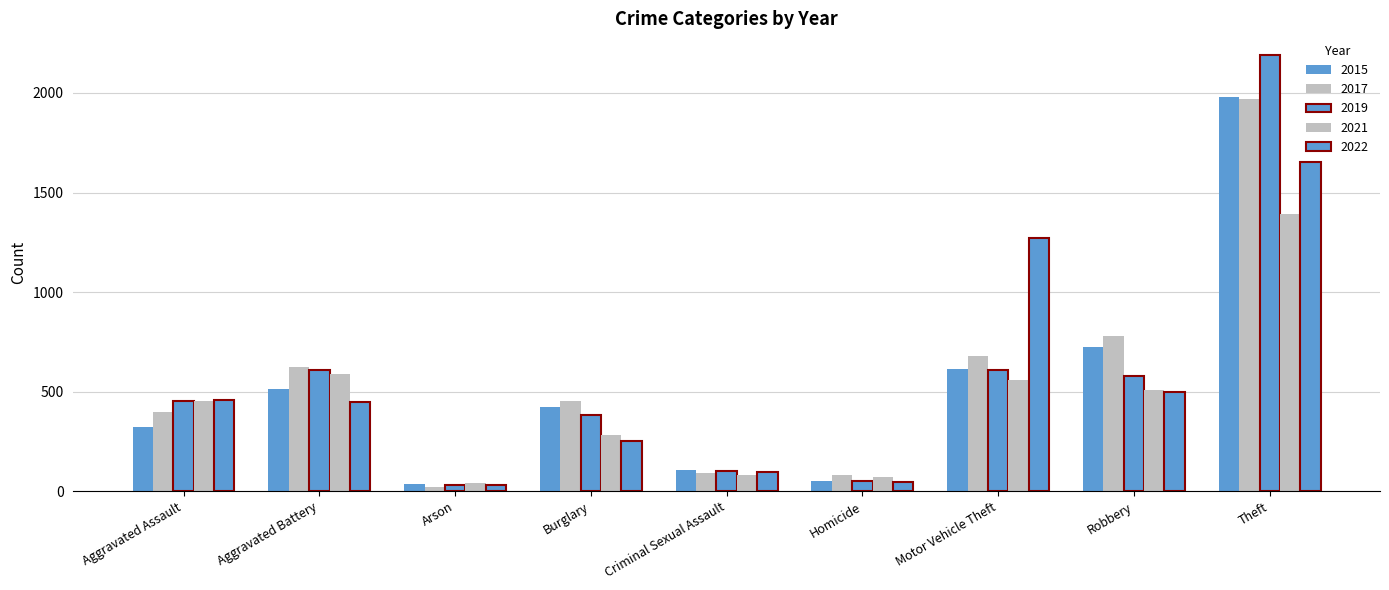

How many groups of bars are there?

9